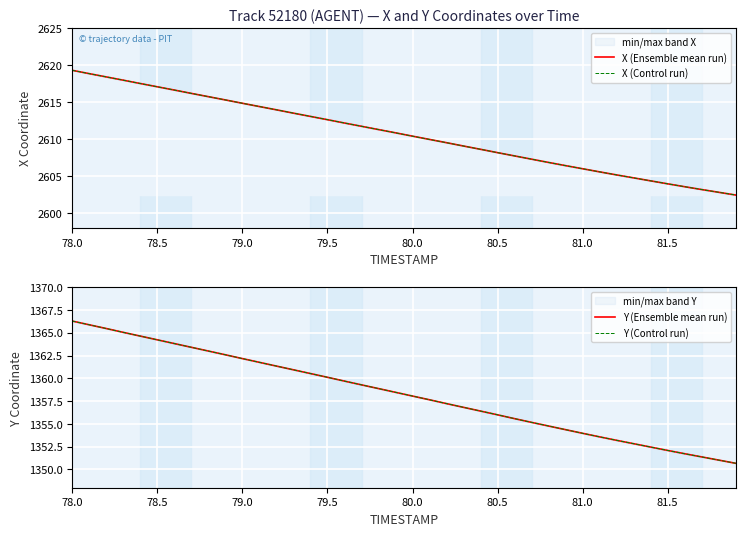

At which label does X (Control run) first exceed 2610?

78.0